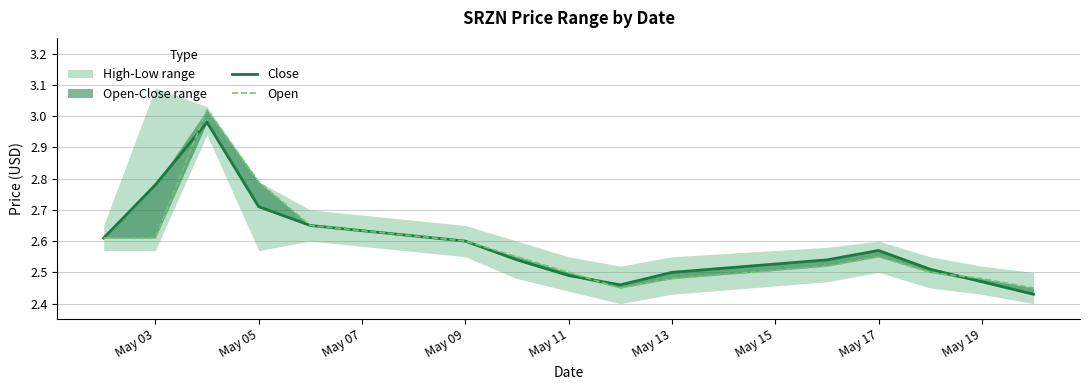

The value of Open at May 15 is 2.5. True or false?

True